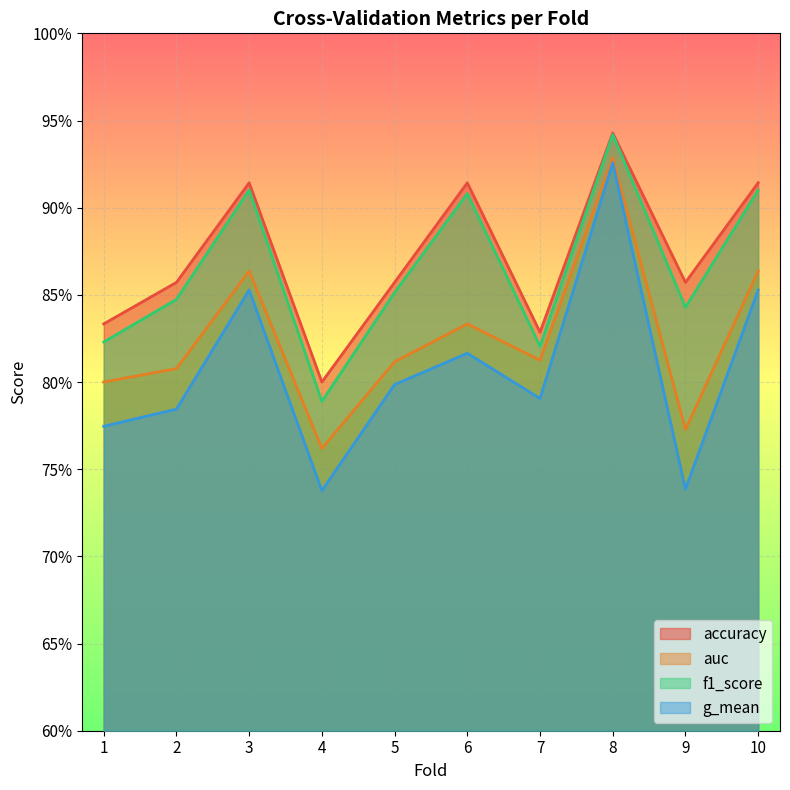

Which series has the widest spread of values?

g_mean